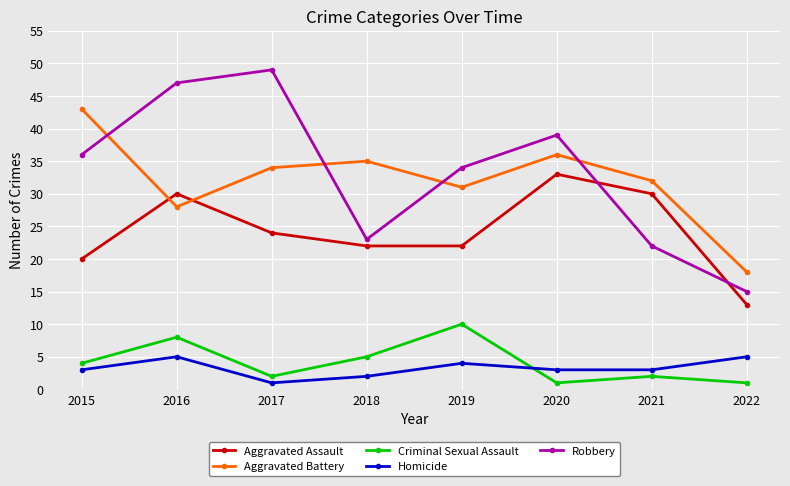

How many interior local peaks does the Aggravated Assault series have?

2